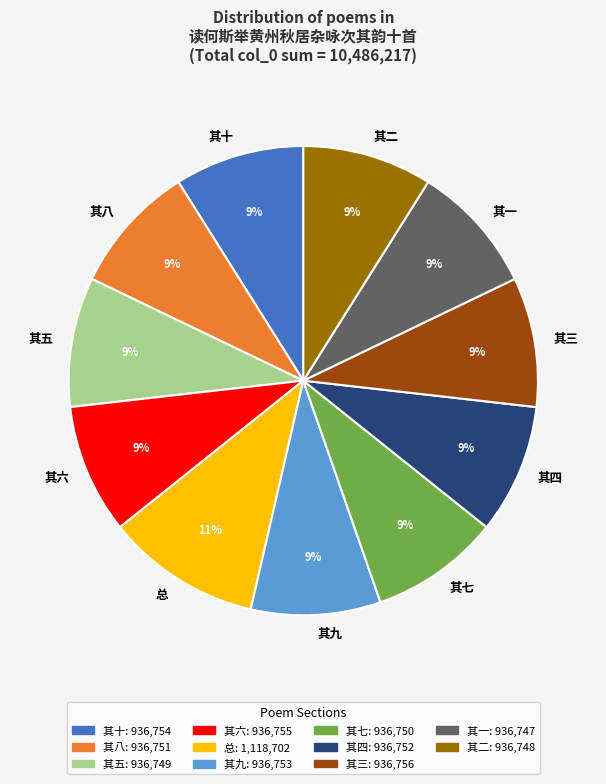

Which category has the biggest portion of the pie?

总